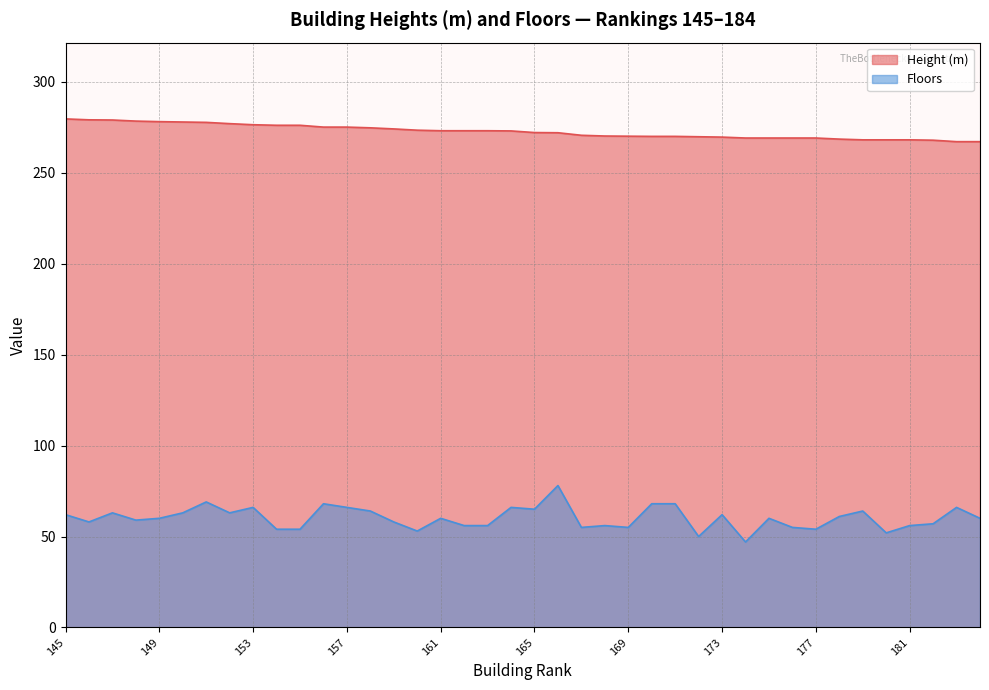

Which series has the widest spread of values?

Floors